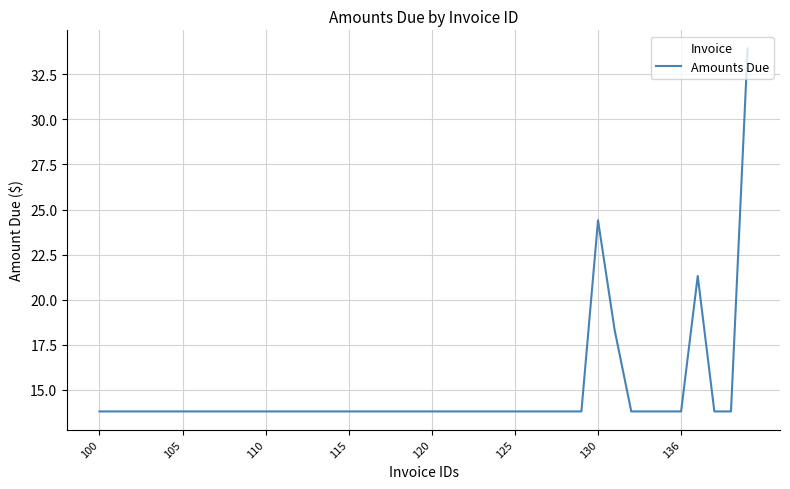

How many categories are shown in the chart?

40